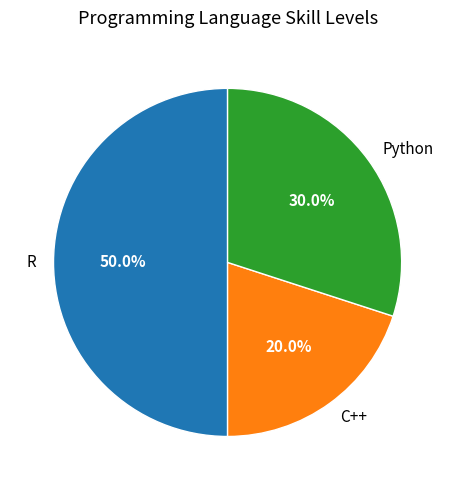

Is it true that C++ is 31% of the pie?

False